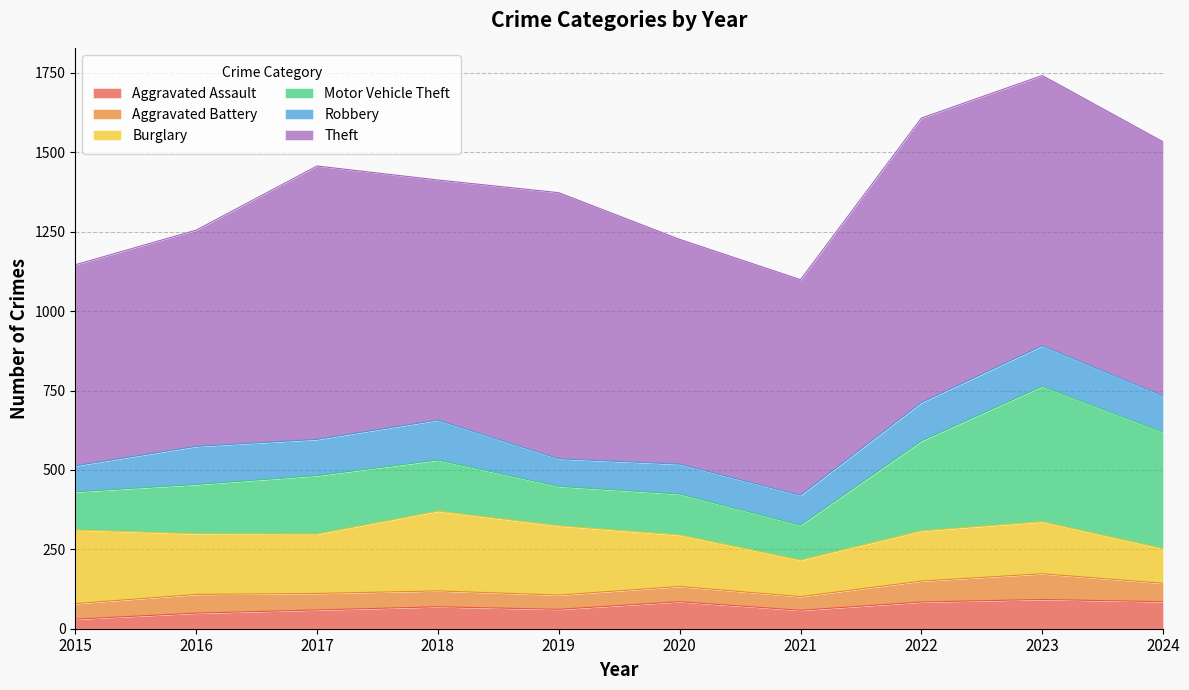

In Robbery, how many points are lower than both neighbors (excluding endpoints)?

2